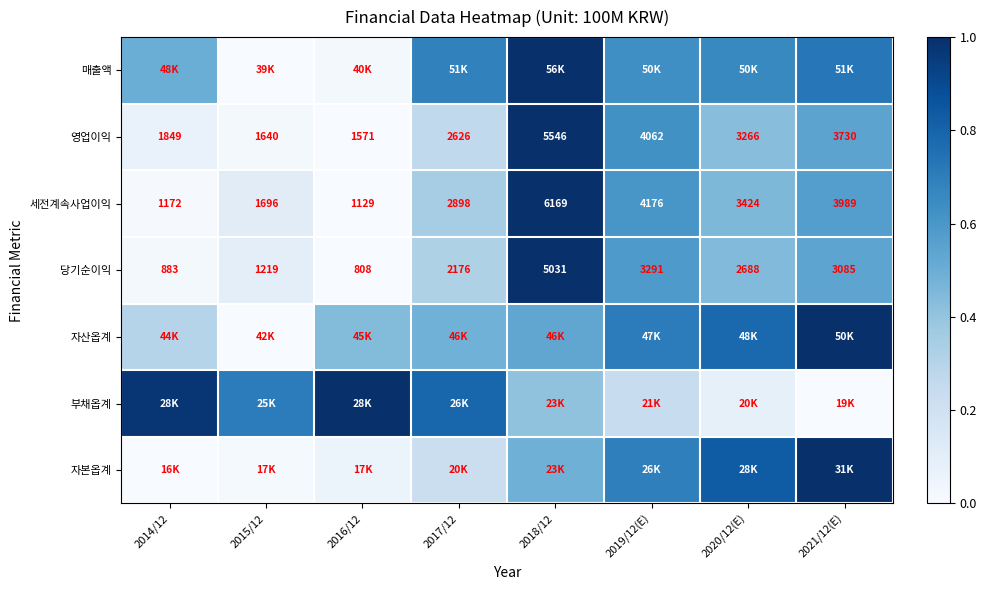

Is the value of 영업이익 at 2020/12(E) greater than the value of 세전계속사업이익 at 2018/12?

No